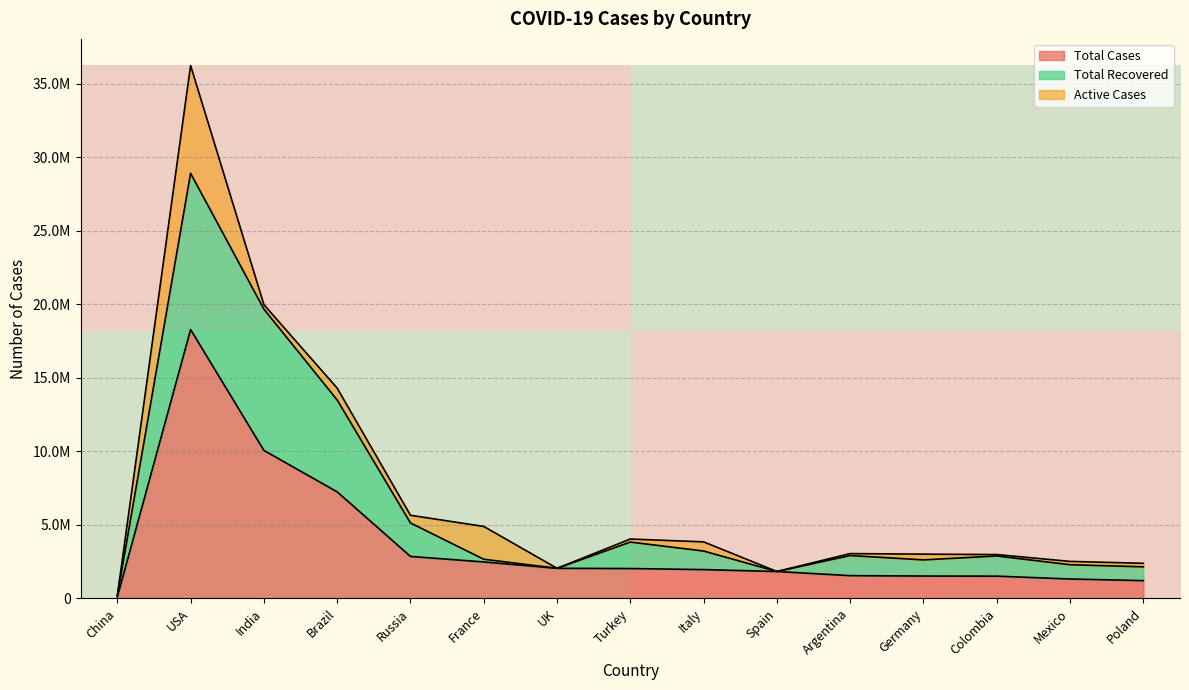

Does the chart display data point markers on the line(s)?

No